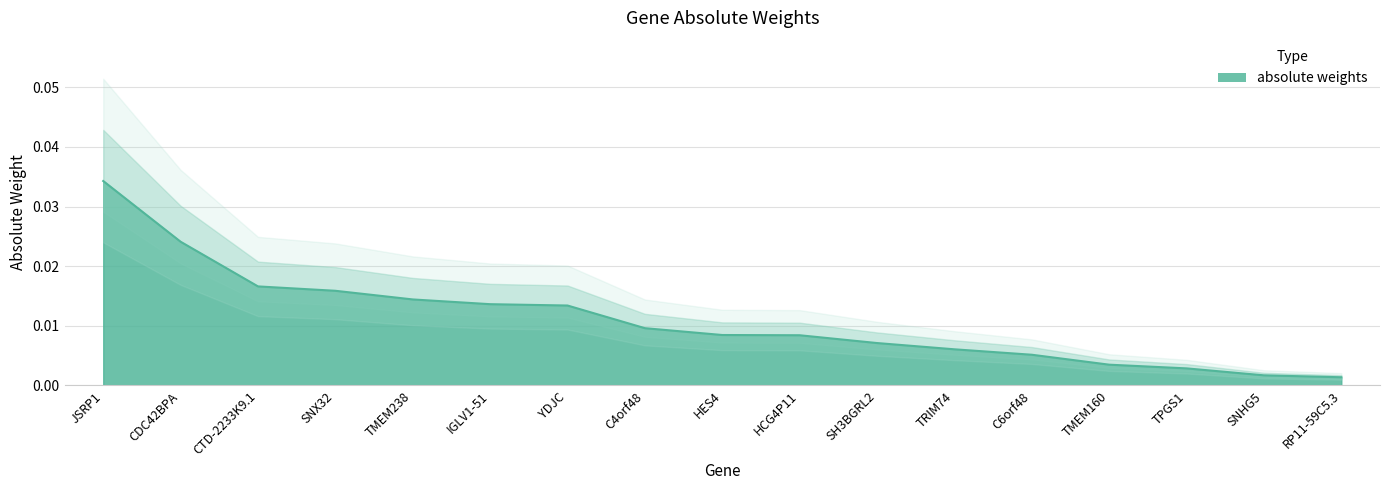

List the labels in order of value, largest first.

JSRP1, CDC42BPA, CTD-2233K9.1, SNX32, TMEM238, IGLV1-51, YDJC, C4orf48, HES4, HCG4P11, SH3BGRL2, TRIM74, C6orf48, TMEM160, TPGS1, SNHG5, RP11-59C5.3